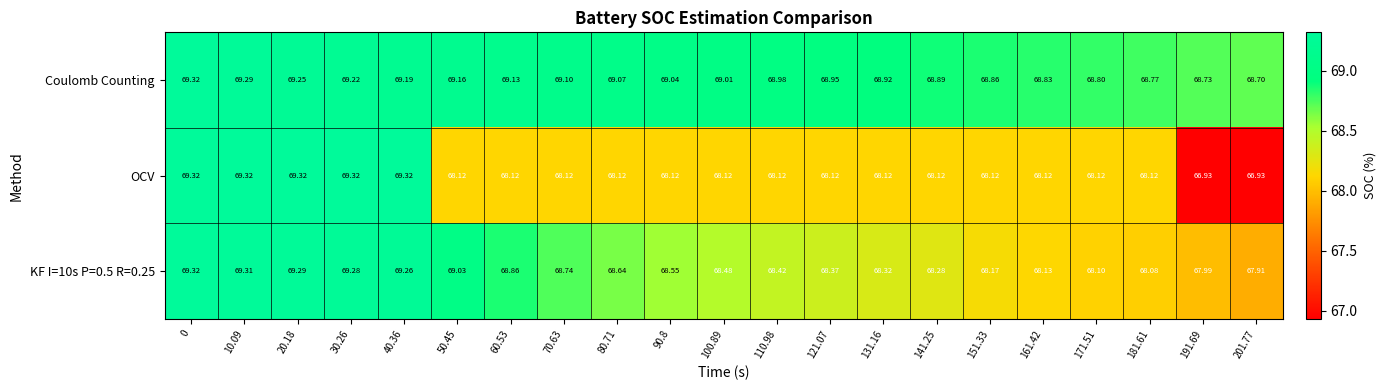

What is the smallest value displayed?

66.9